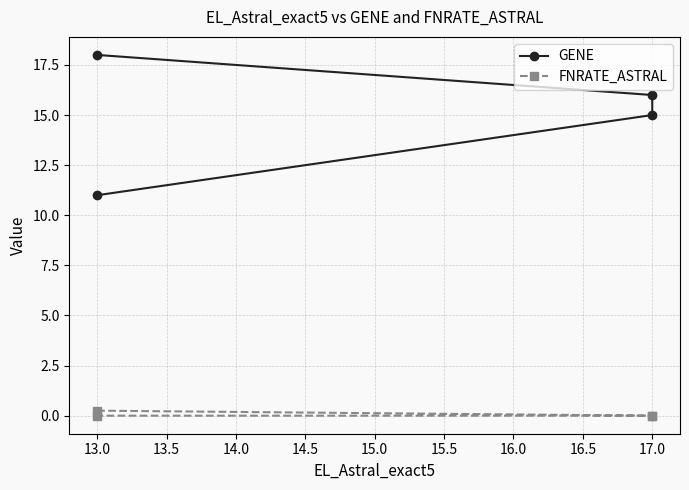

Where is FNRATE_ASTRAL nearest to the value 0?

17.0